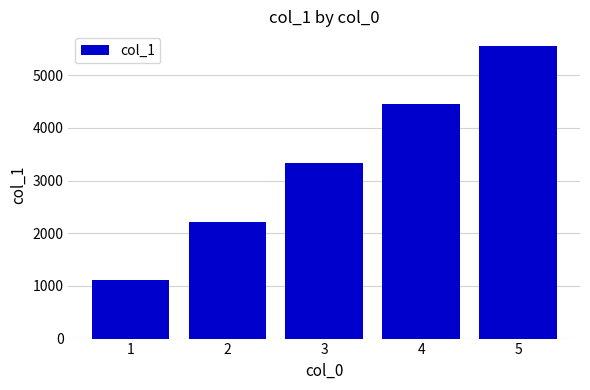

Reading right to left, extract all data points from this chart.

5555	4444	3333	2222	1111